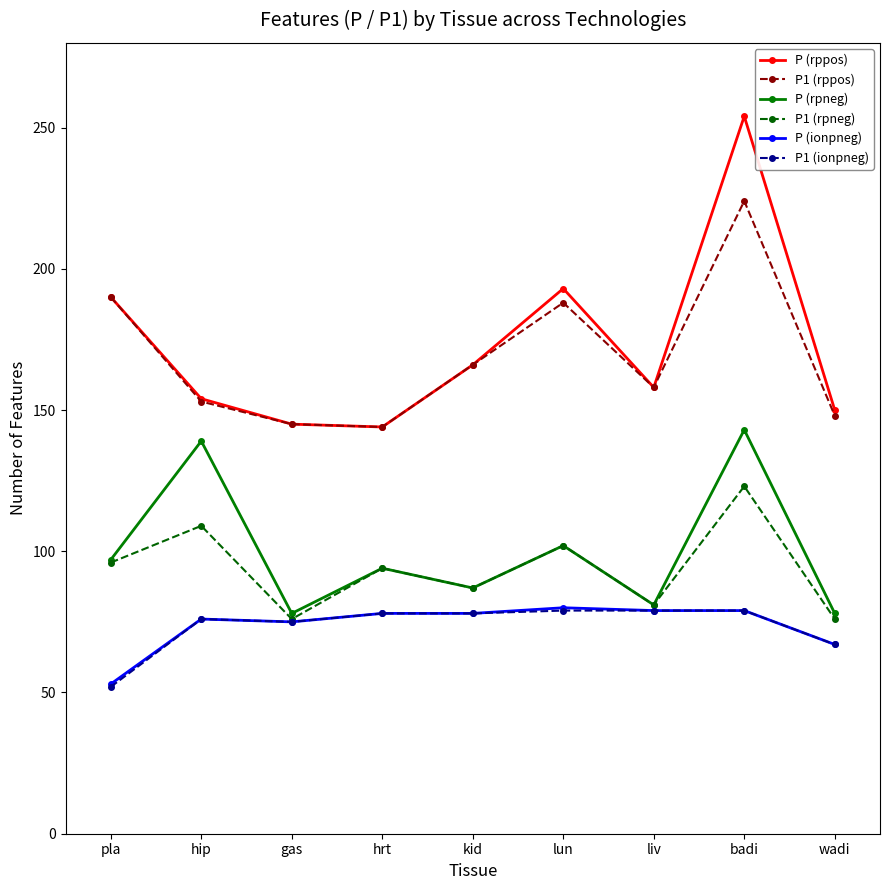

What is the total value across all series at gas?

594